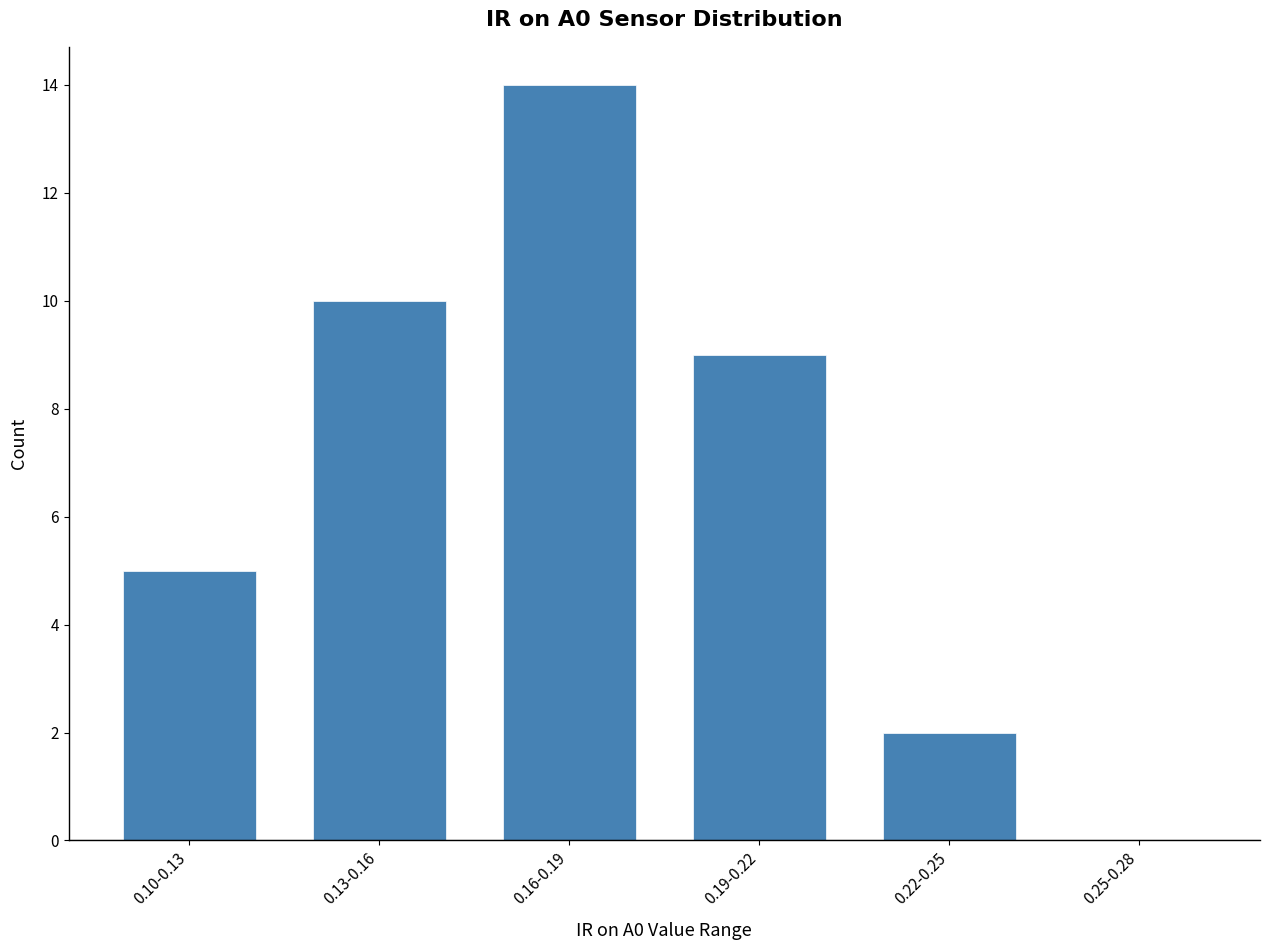

Reading right to left, what are all the values shown in this chart?

0.25-0.28=0	0.22-0.25=2	0.19-0.22=9	0.16-0.19=14	0.13-0.16=10	0.10-0.13=5